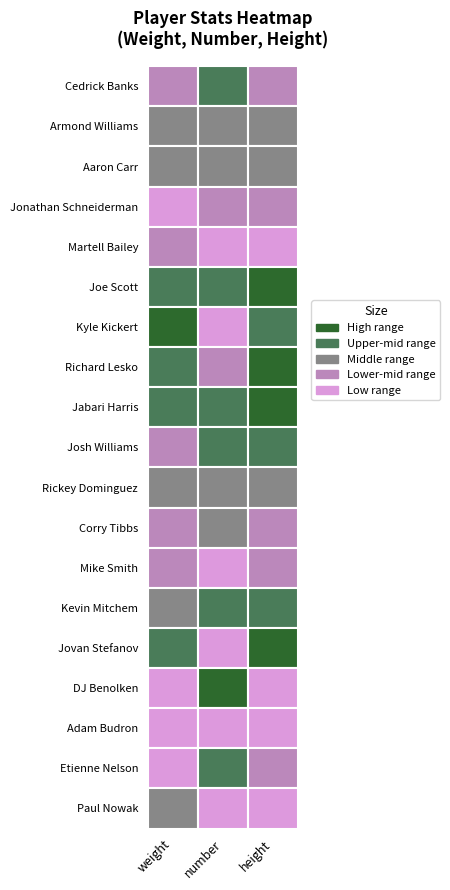

Reading left to right, extract all data points from this chart.

weight: Cedrick Banks=170	Armond Williams=205	Aaron Carr=195	Jonathan Schneiderman=162	Martell Bailey=170	Joe Scott=215	Kyle Kickert=265	Richard Lesko=210	Jabari Harris=215	Josh Williams=180	Rickey Dominguez=190	Corry Tibbs=179	Mike Smith=170	Kevin Mitchem=190	Jovan Stefanov=210	DJ Benolken=165	Adam Budron=168	Etienne Nelson=165	Paul Nowak=190
number: Cedrick Banks=34	Armond Williams=30	Aaron Carr=32	Jonathan Schneiderman=13	Martell Bailey=3	Joe Scott=42	Kyle Kickert=5	Richard Lesko=14	Jabari Harris=40	Josh Williams=43	Rickey Dominguez=22	Corry Tibbs=21	Mike Smith=0	Kevin Mitchem=41	Jovan Stefanov=4	DJ Benolken=55	Adam Budron=0	Etienne Nelson=33	Paul Nowak=0
height: Cedrick Banks=74	Armond Williams=77	Aaron Carr=76	Jonathan Schneiderman=73	Martell Bailey=70	Joe Scott=82	Kyle Kickert=79	Richard Lesko=81	Jabari Harris=82	Josh Williams=78	Rickey Dominguez=76	Corry Tibbs=74	Mike Smith=74	Kevin Mitchem=78	Jovan Stefanov=81	DJ Benolken=0	Adam Budron=0	Etienne Nelson=73	Paul Nowak=0